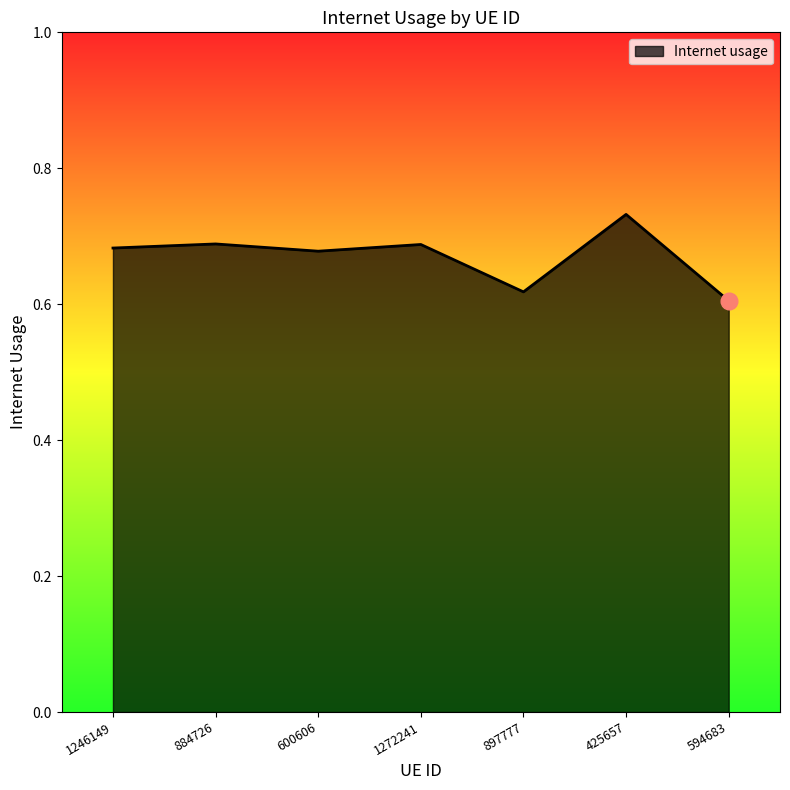

What is the sum of the values at 1246149 and 425657?

1.4